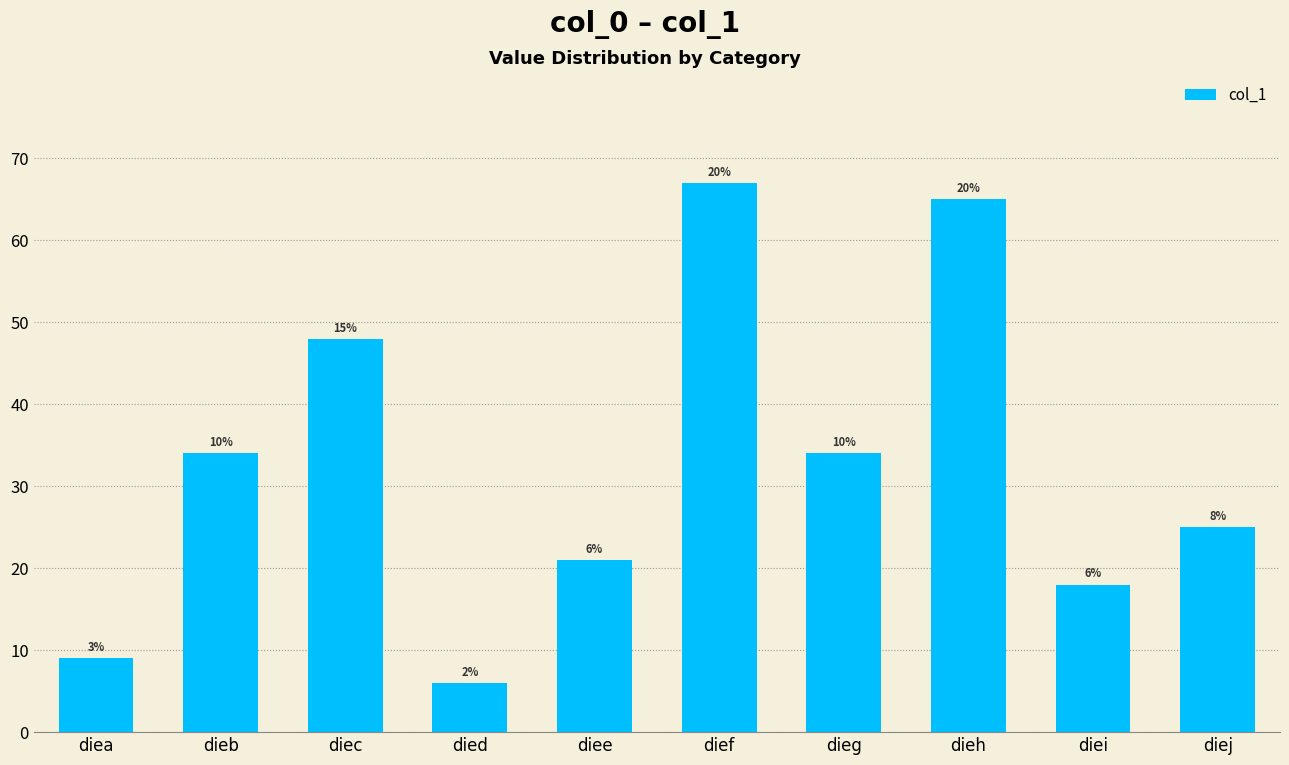

How many bars are there in total?

10